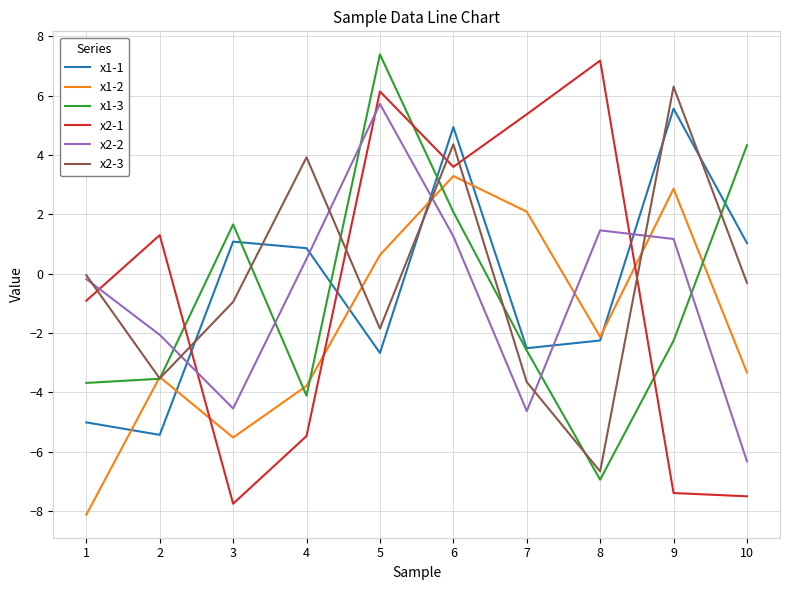

Count the number of data series in this chart.

6